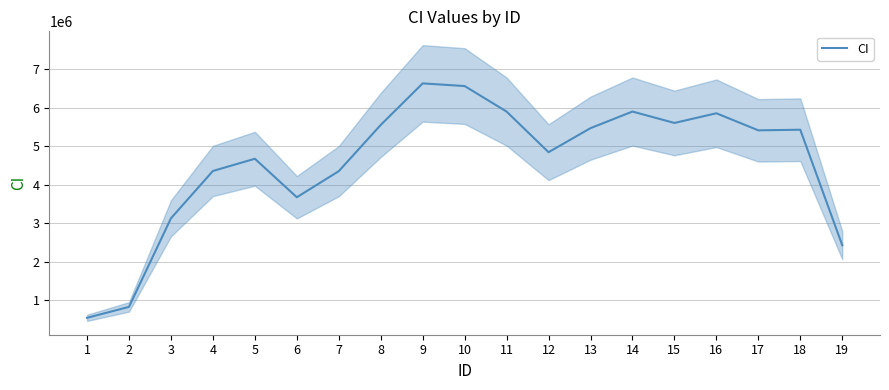

At which label does the data first exceed 5411815?

8